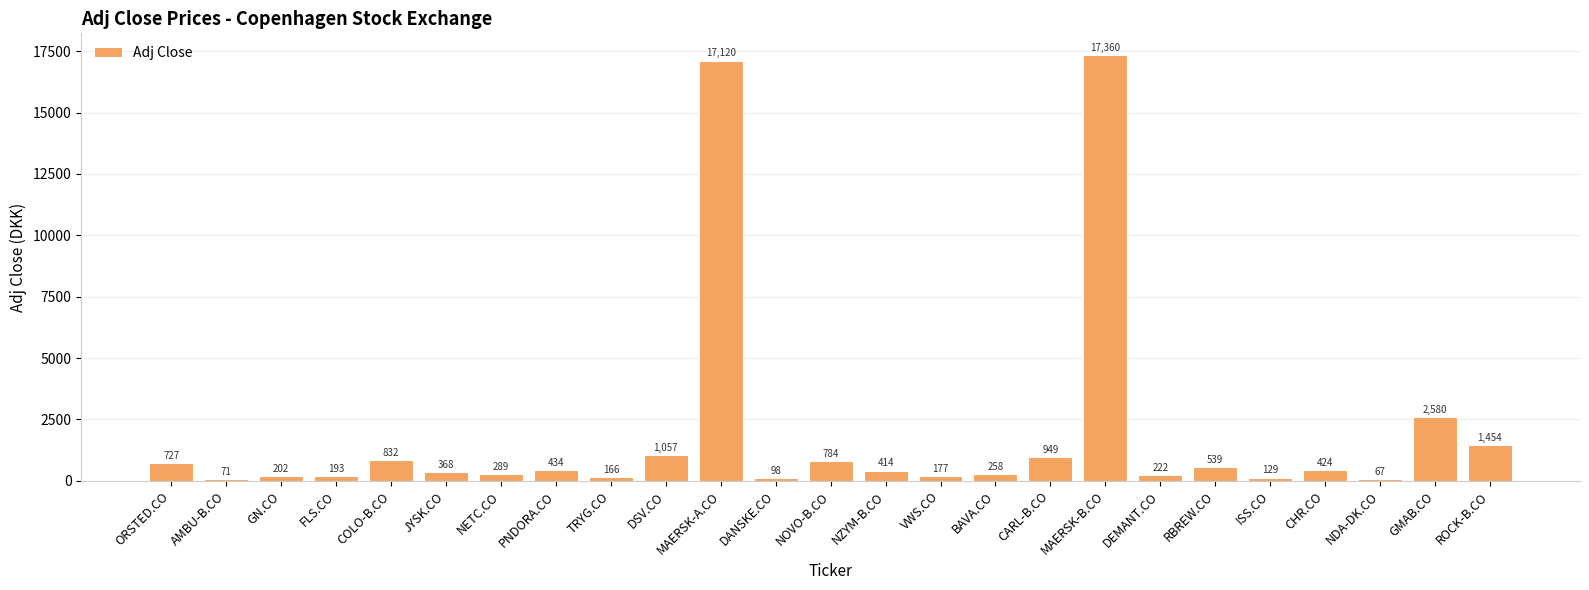

What is the label of the 4th bar from the left?

FLS.CO